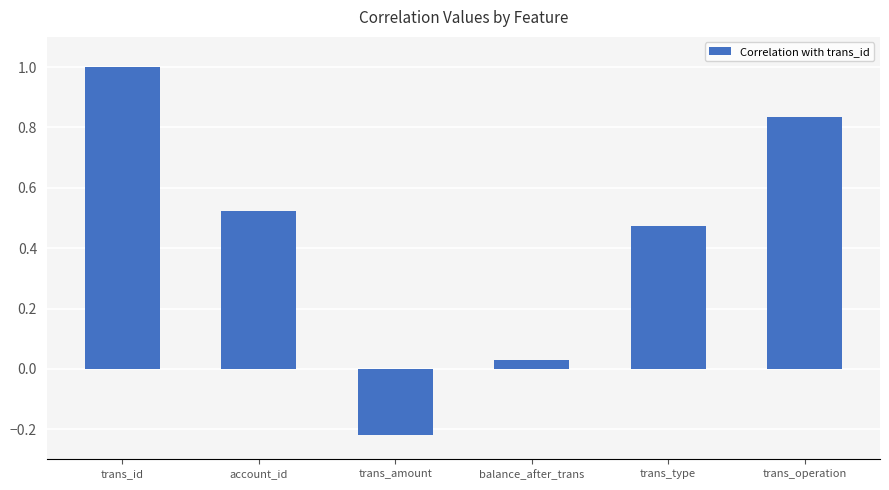

Which category has the highest value across all series?

trans_id